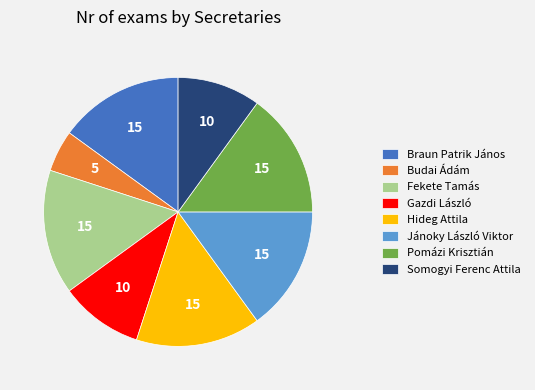

Is the sum of Pomázi Krisztián and Gazdi László greater than half?

No